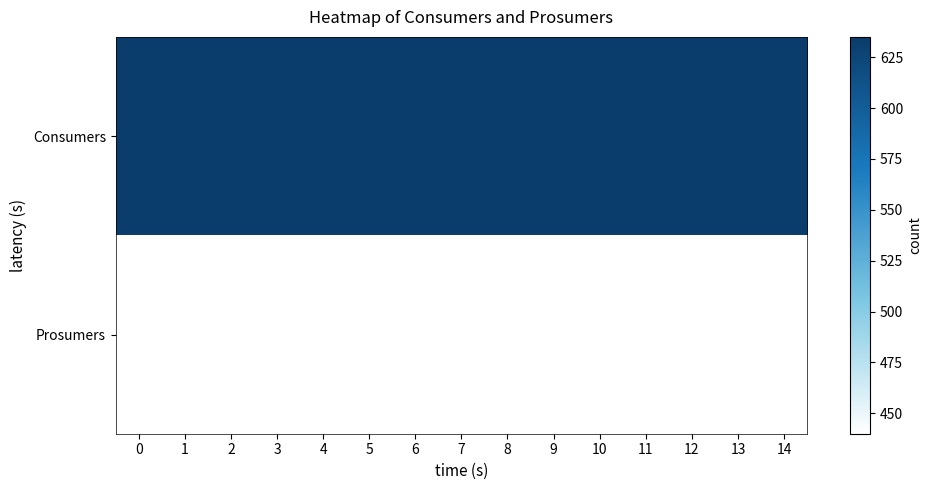

What is the spread (max minus min) of values at 6?

195